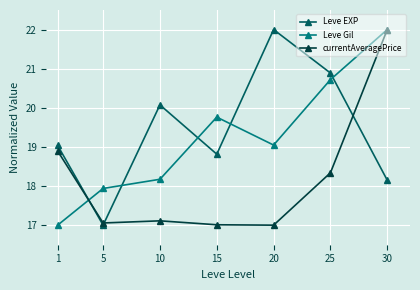

Where is the first local minimum for Leve EXP?

5